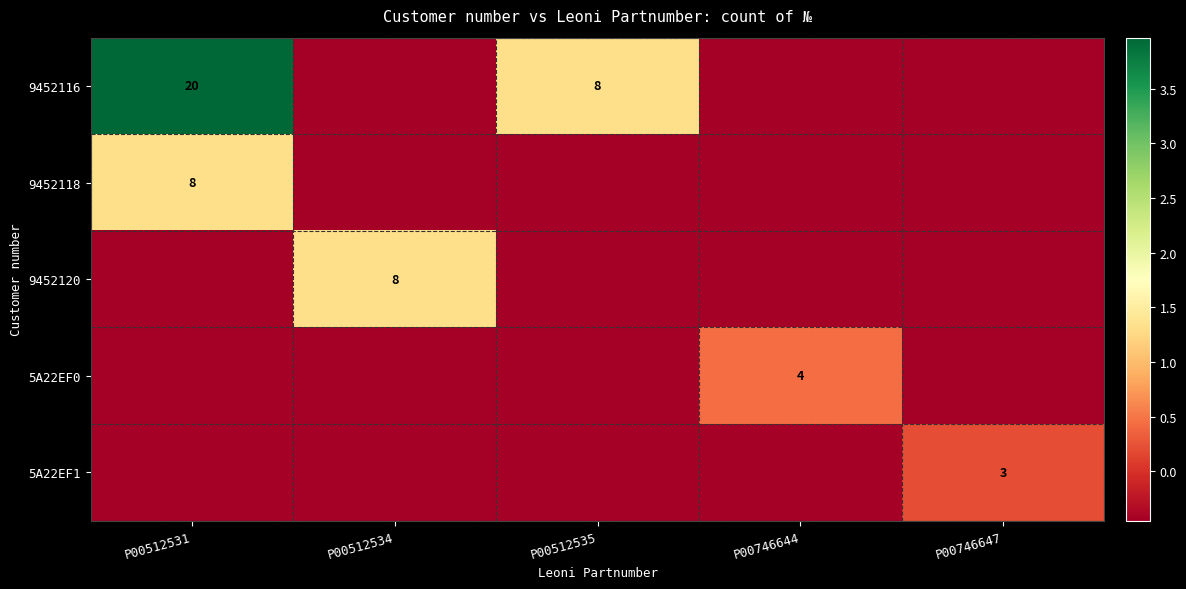

Between P00512531 and P00512535, which series saw the biggest shift?

9452116